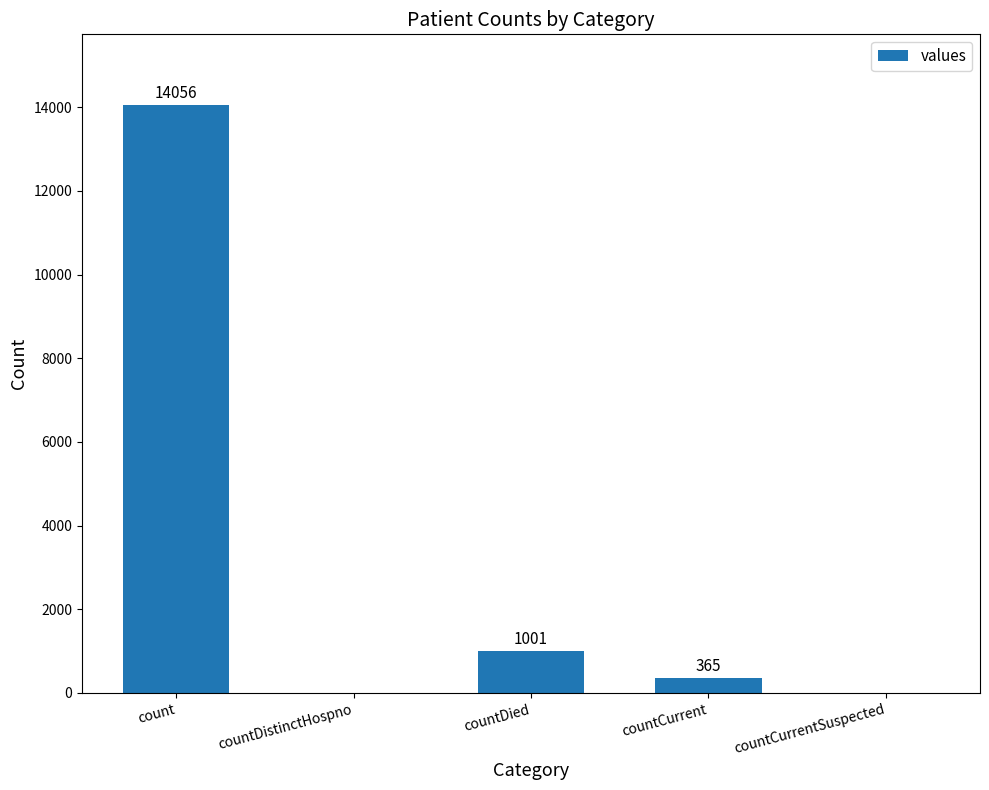

Which category has the highest value across all series?

count